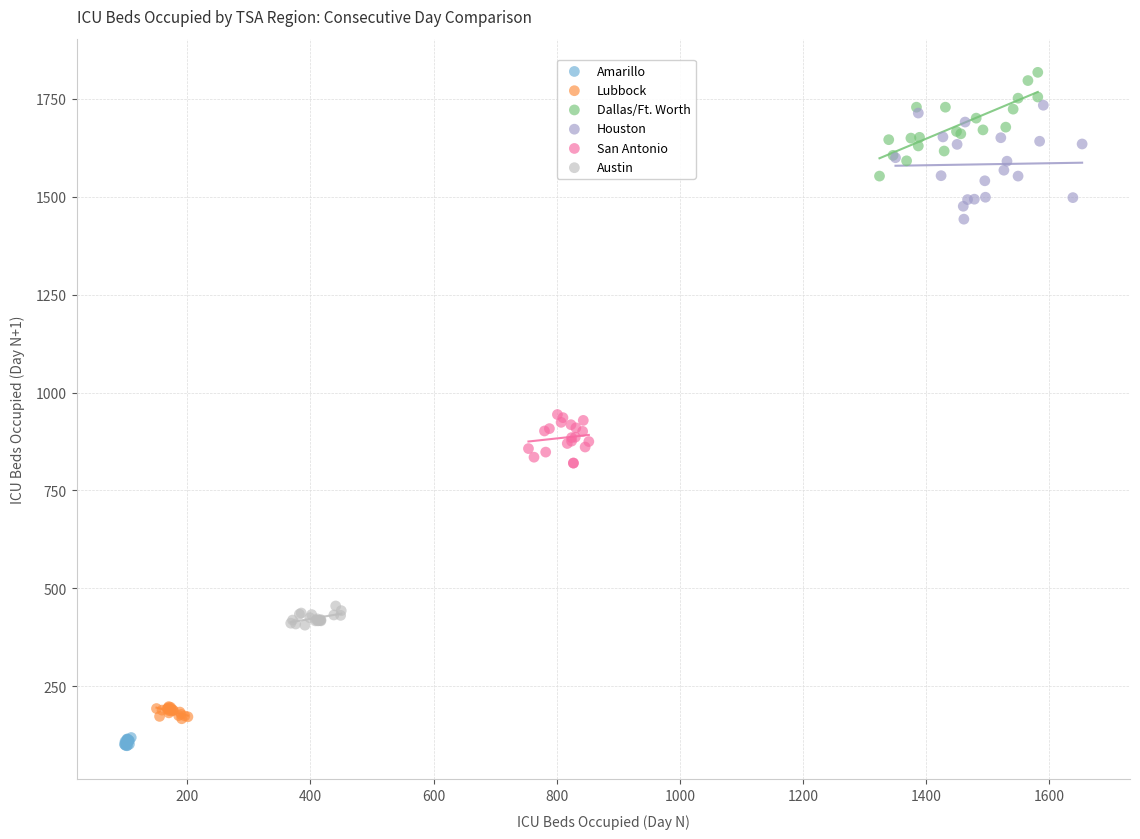

What are all the series names shown in the legend?

Amarillo, Lubbock, Dallas/Ft. Worth, Houston, San Antonio, Austin